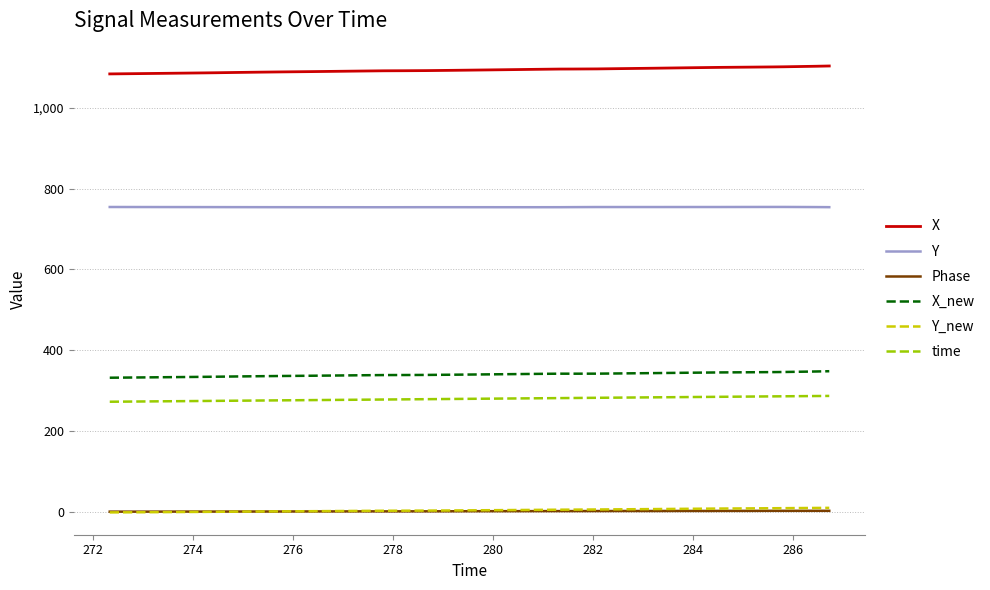

Which series has the largest total across all categories?

X